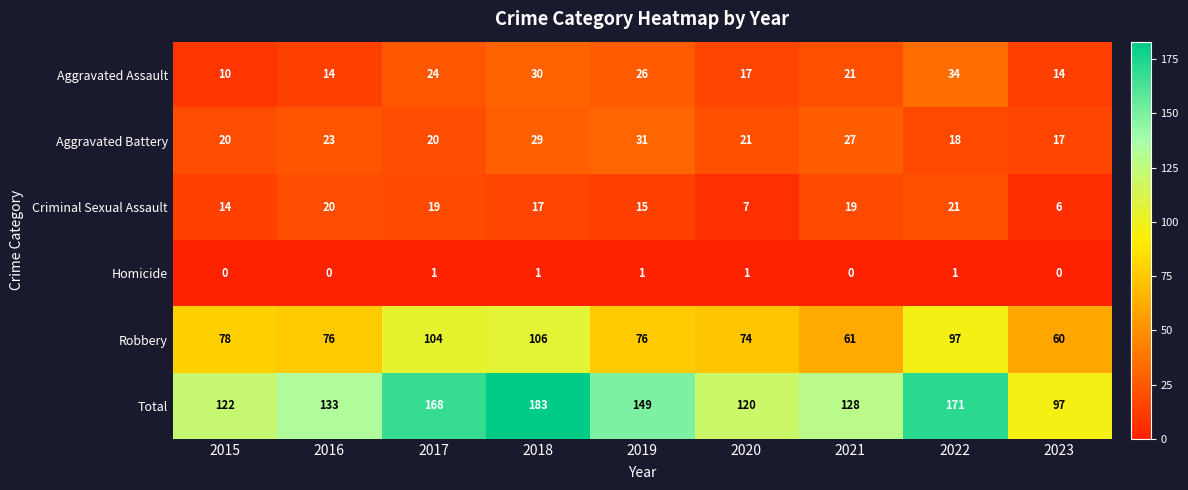

What is the greatest value displayed?

183